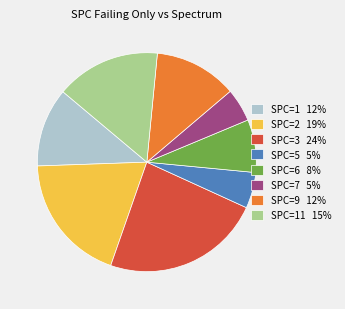

Approximately how many times larger is the value at SPC=9 12% compared to SPC=5 5%?

2.3